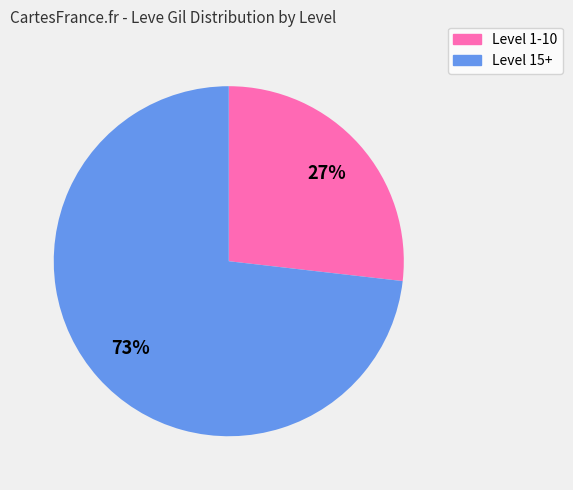

Is there any slice that represents more than half of the pie?

Yes